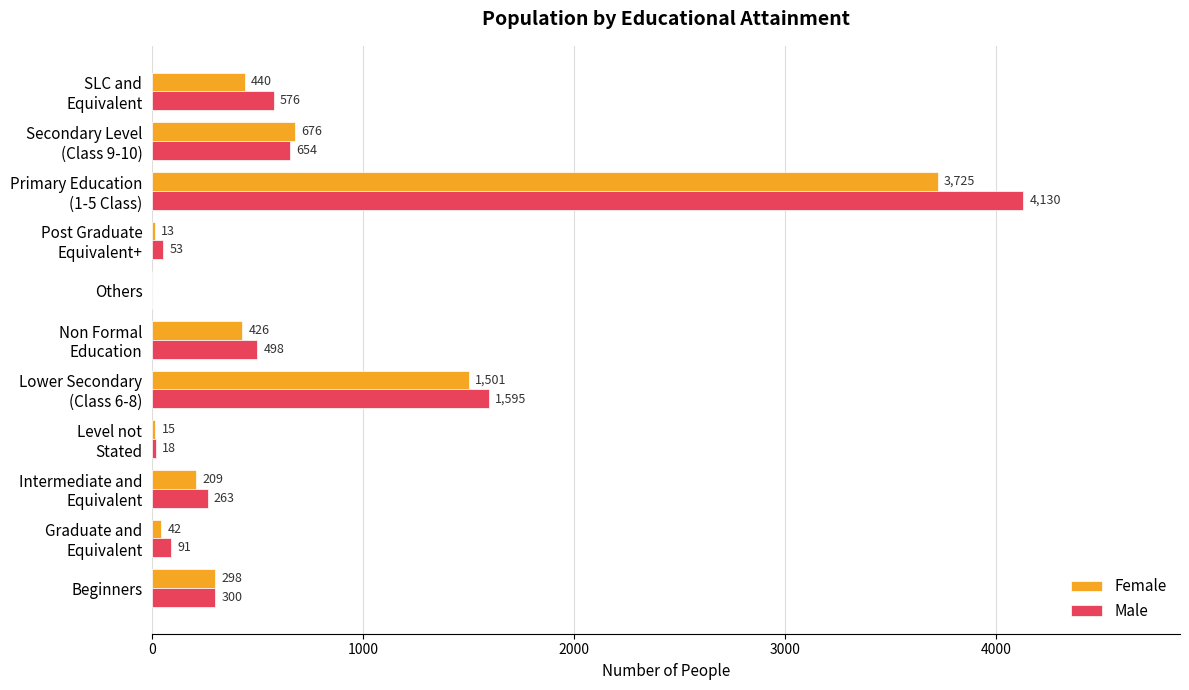

True or false: Male has a value of 300 at Beginners.

True